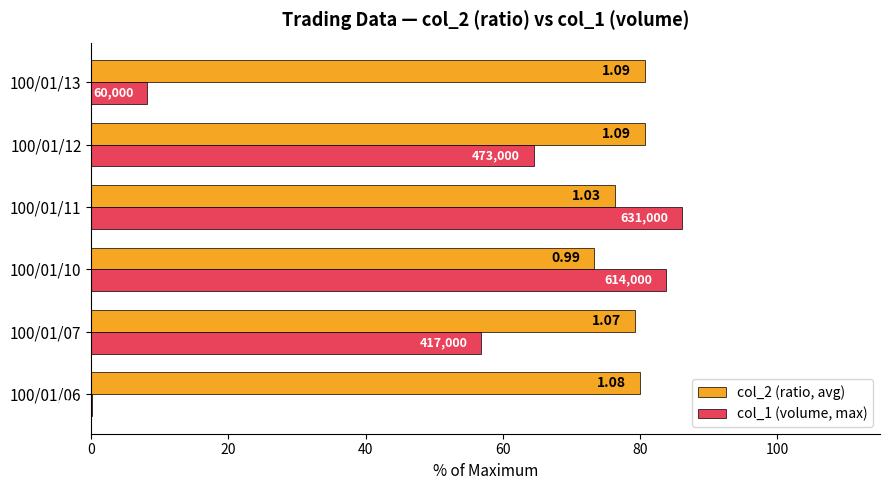

What are all the series names shown in the legend?

col_2 (ratio, avg), col_1 (volume, max)